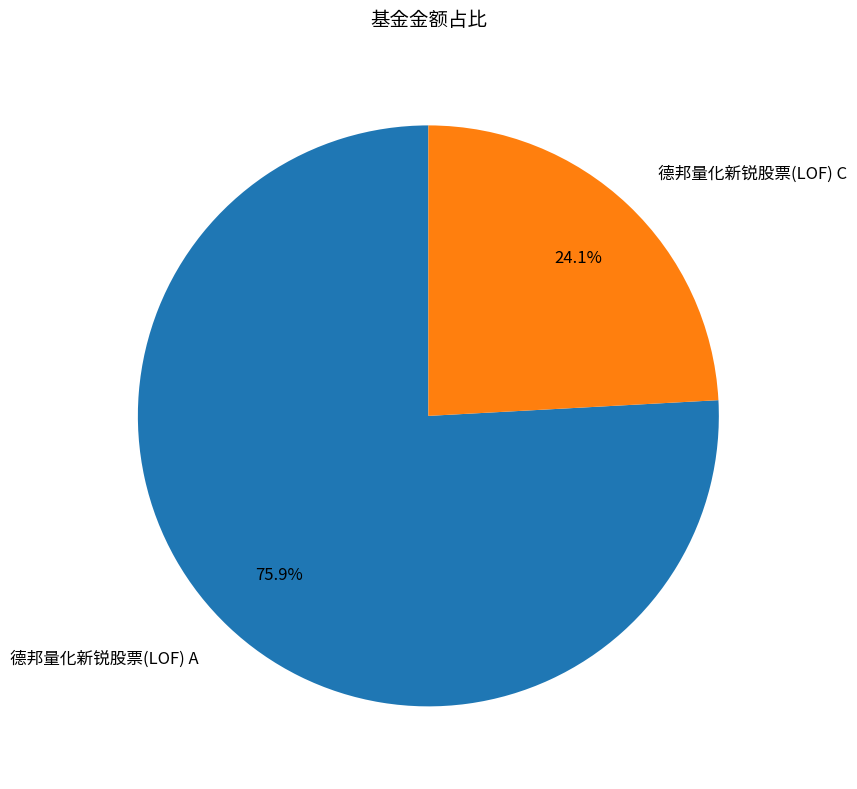

To the nearest percent, what is the difference between the 德邦量化新锐股票(LOF) A and 德邦量化新锐股票(LOF) C slice percentages?

52%